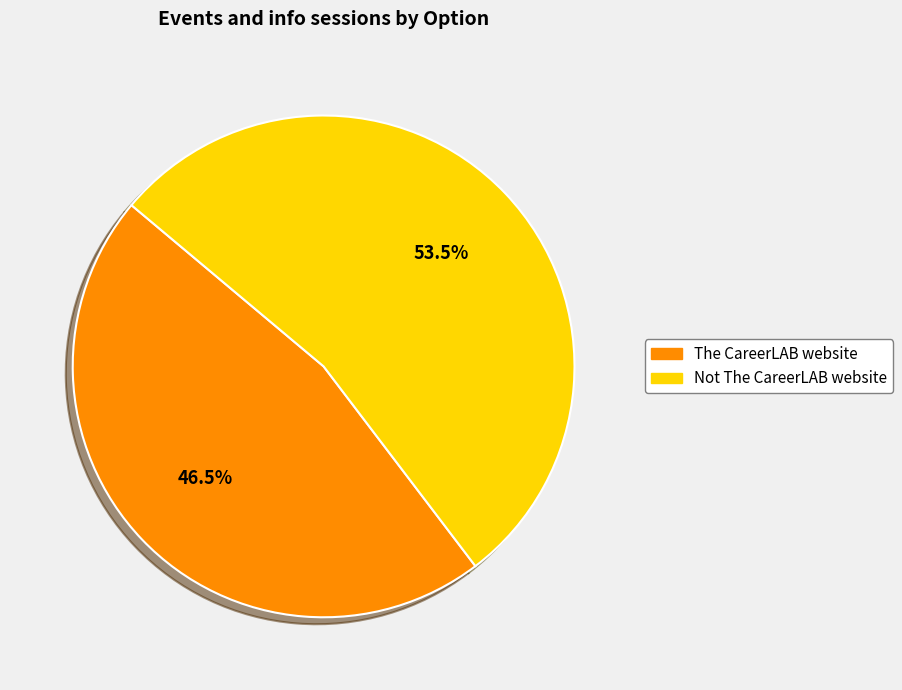

How much of the chart is everything except The CareerLAB website?

53.5%